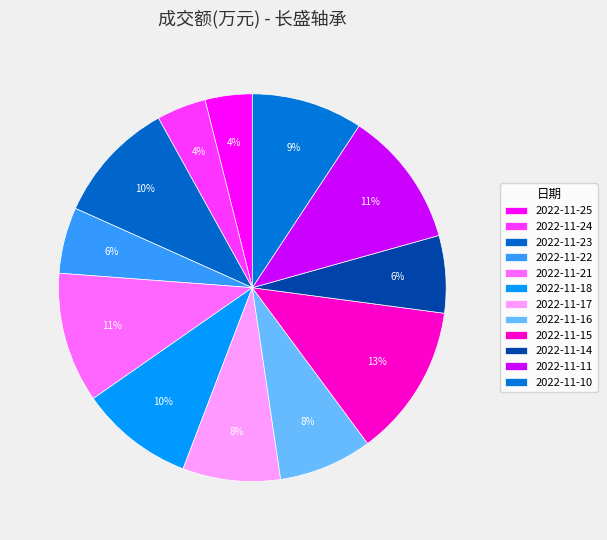

To the nearest percent, what percentage of the pie is 2022-11-24?

4%